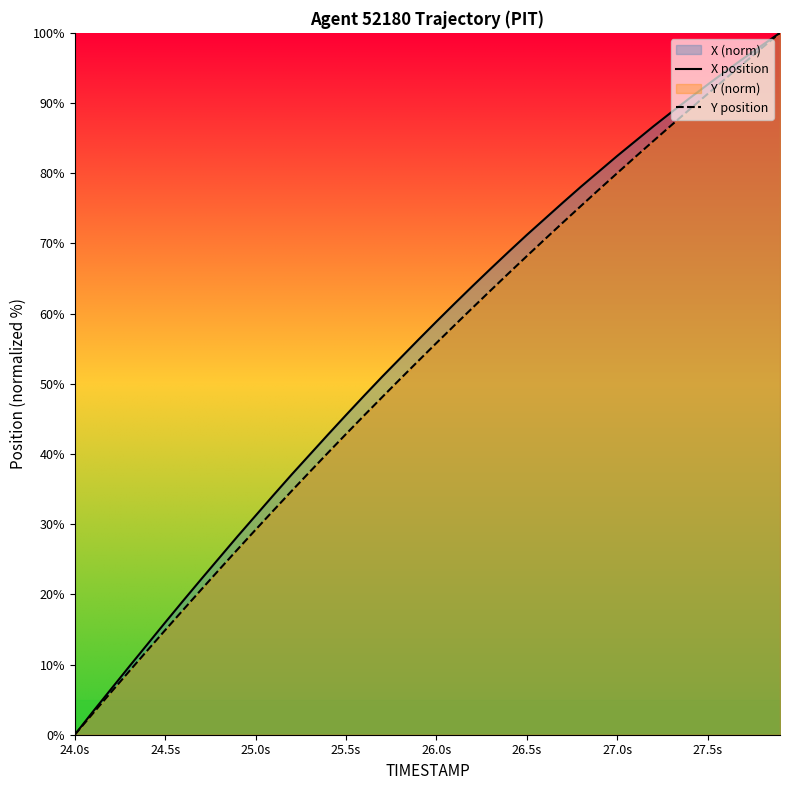

True or false: X position and Y position cross at least once.

False